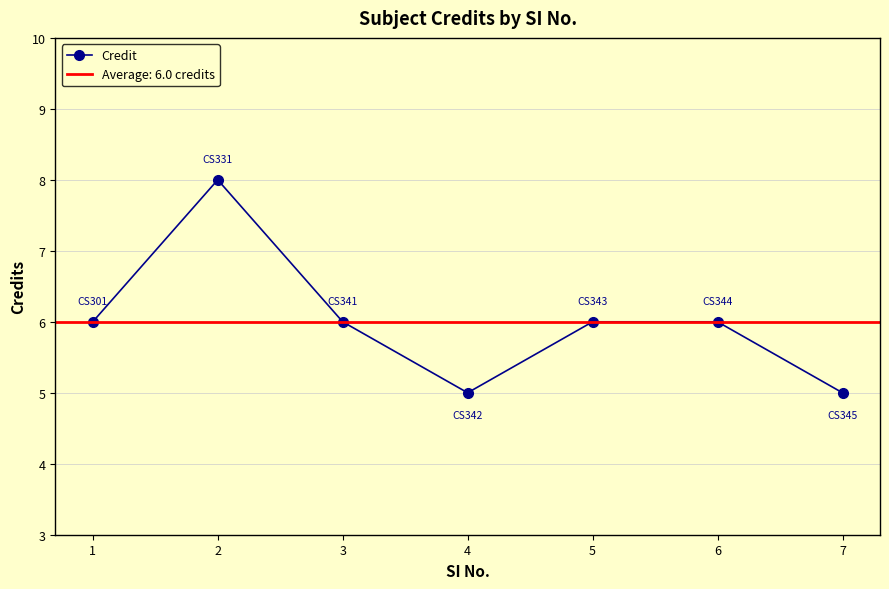

At which label does the data first exceed 6?

2